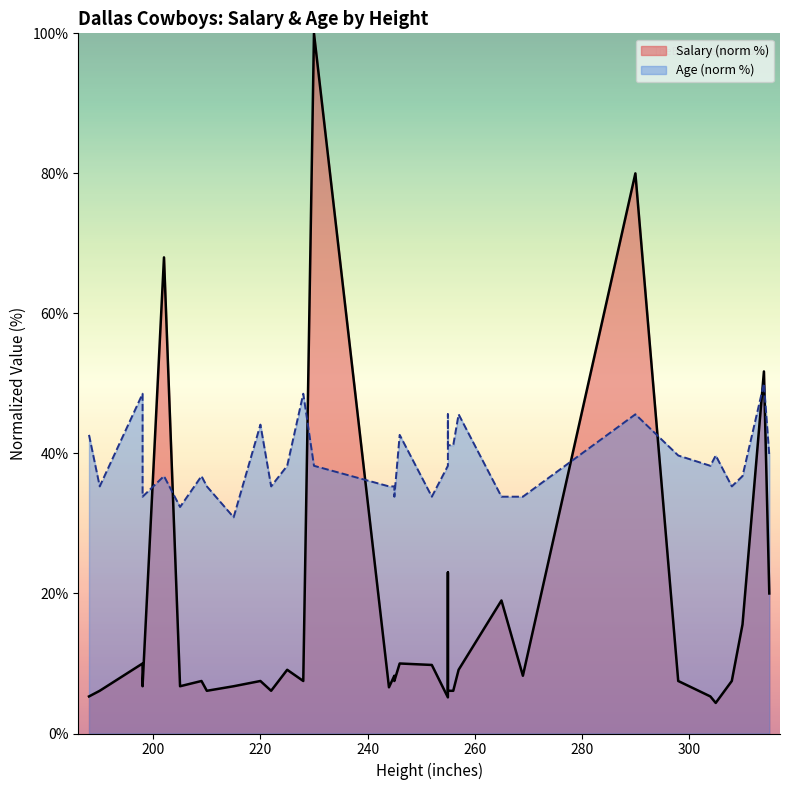

How many data points does each series have?

34